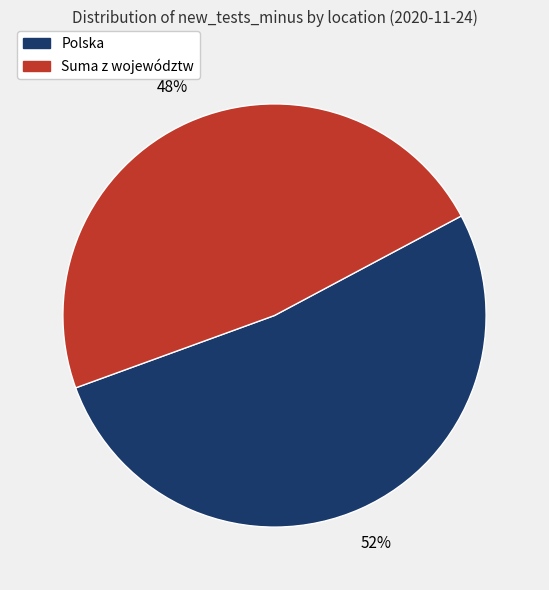

How many segments does this pie chart have?

2